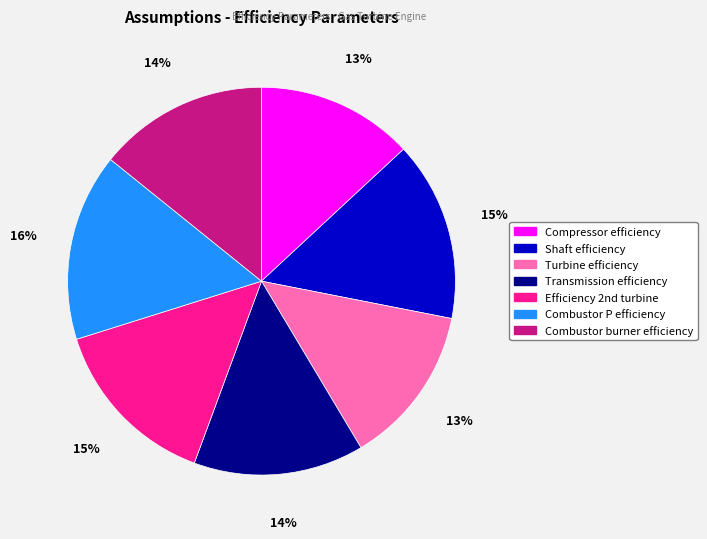

Is Shaft efficiency the majority of the pie?

No